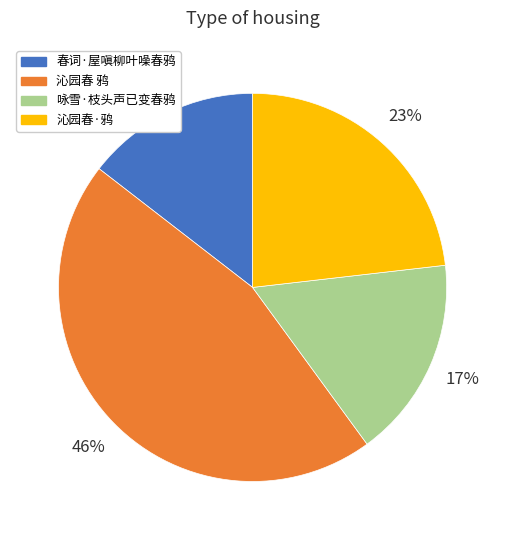

True or false: 春词·屋嗔柳叶噪春鸦 accounts for 24% of the total.

False